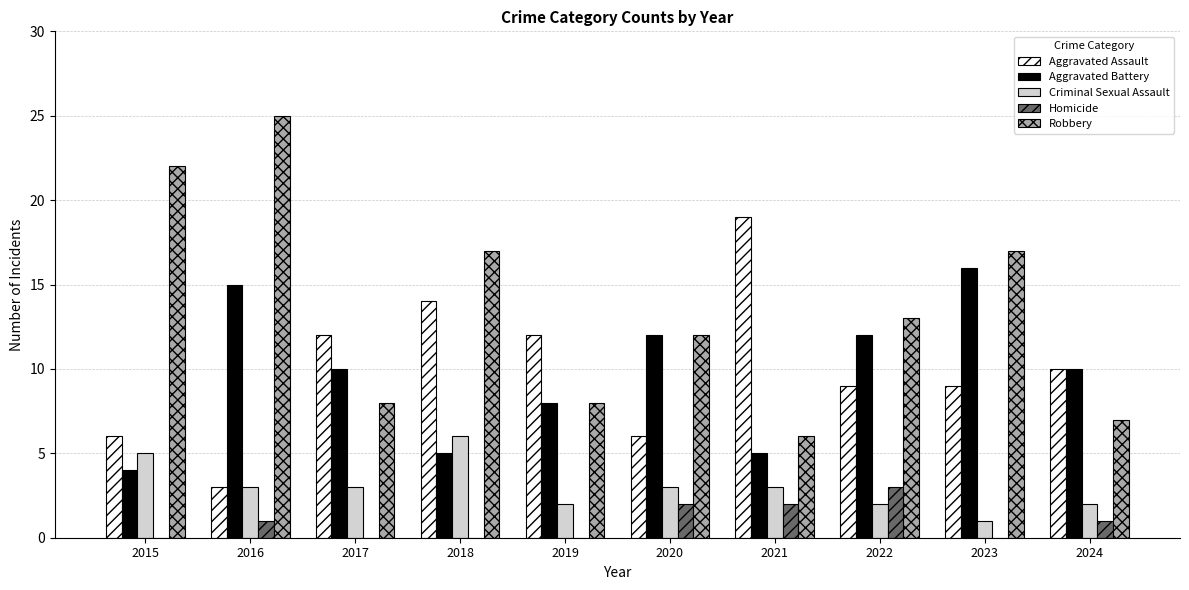

What are all the series names shown in the legend?

Aggravated Assault, Aggravated Battery, Criminal Sexual Assault, Homicide, Robbery